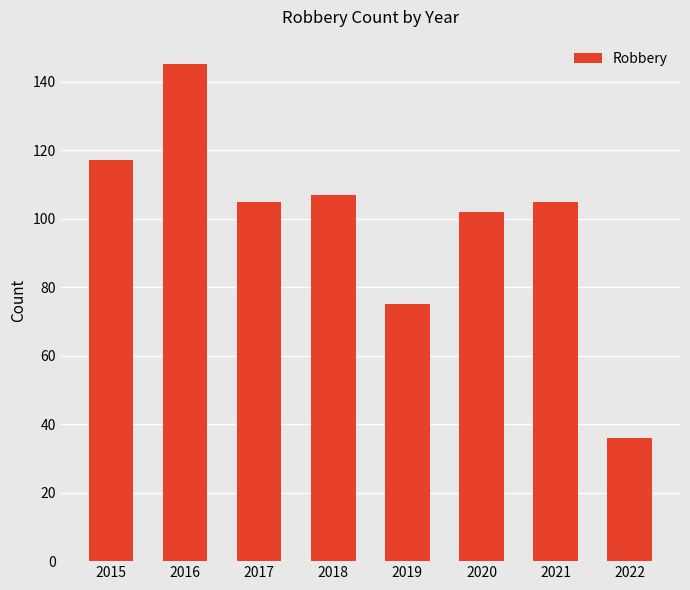

At which category does the chart reach its peak across all series?

2016